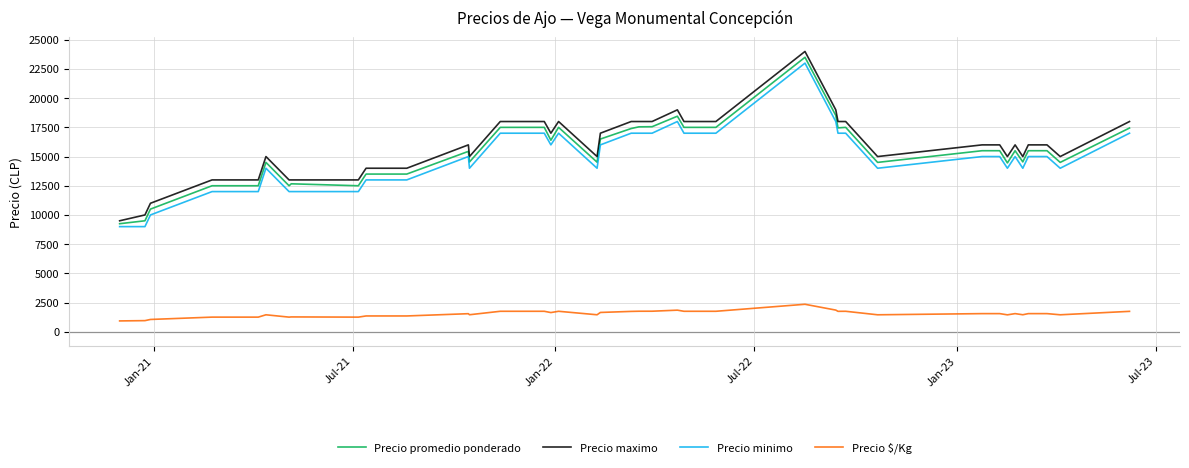

True or false: Precio minimo and Precio $/Kg intersect in this chart.

False